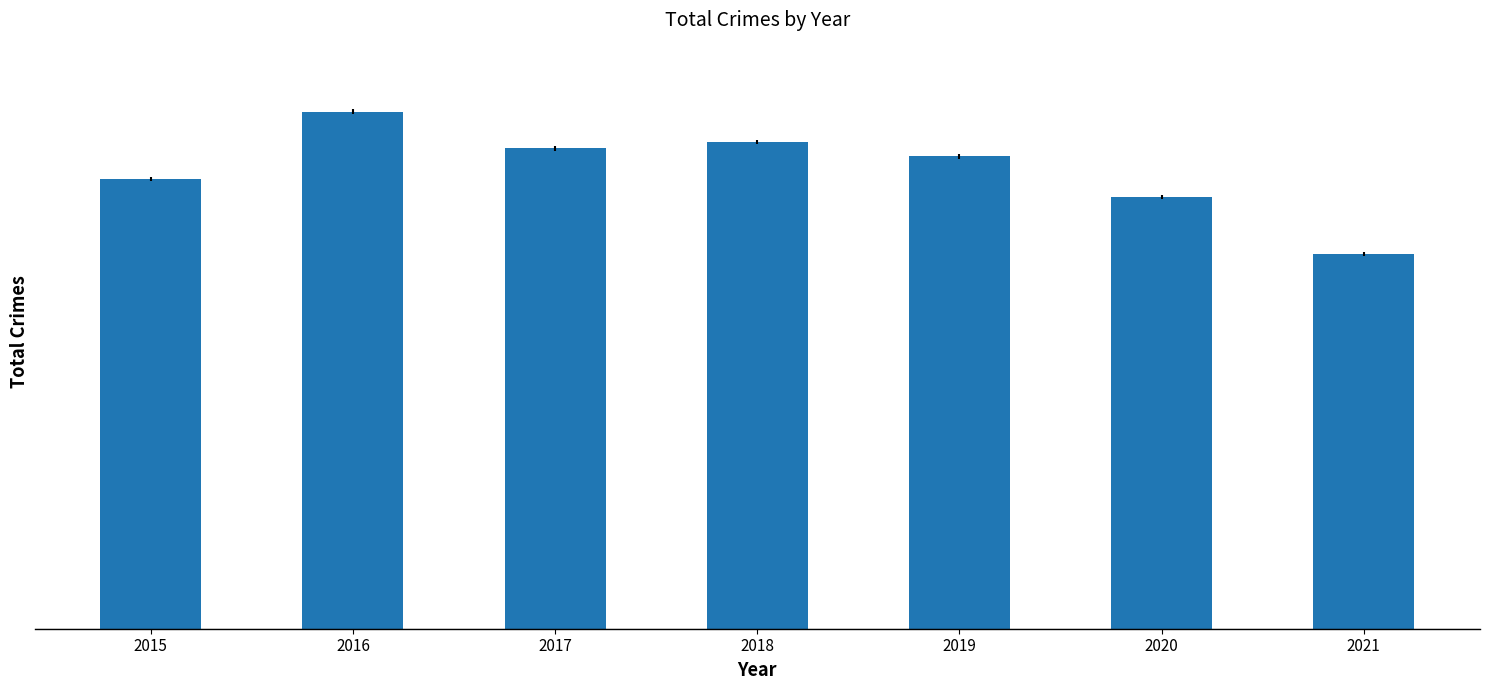

What is the average value?

4867